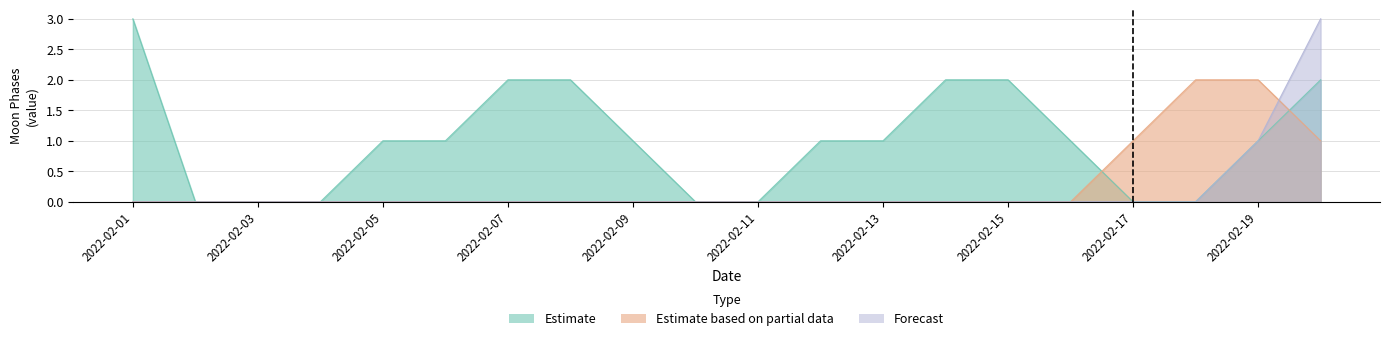

The value of Forecast at 2022-02-19 is 0. True or false?

False